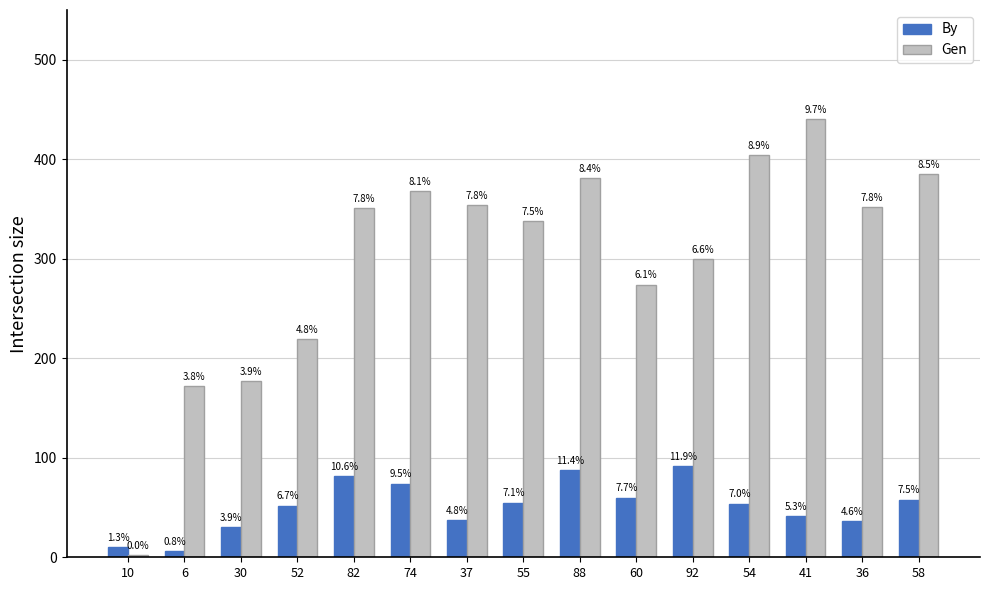

At how many categories does at least one series exceed 271?

11